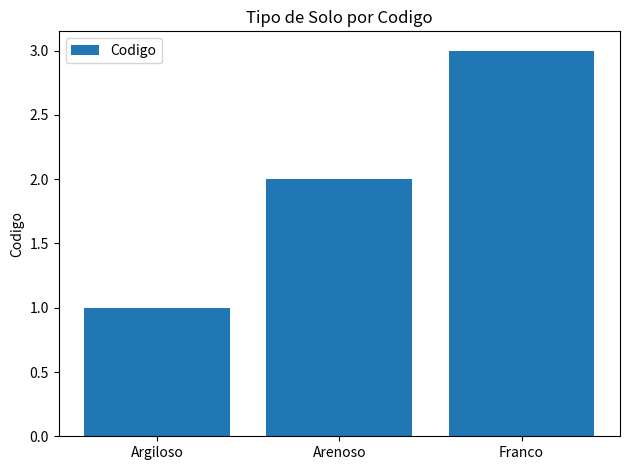

The chart shows a value of 2 at Franco. True or false?

False